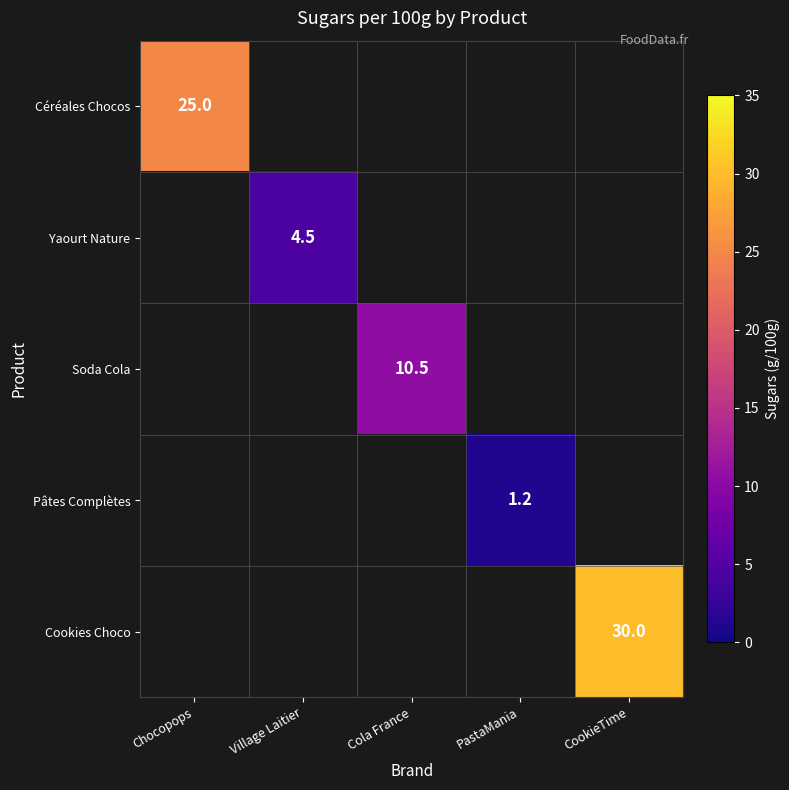

True or false: Soda Cola has a value of 10.5 at Cola France.

True